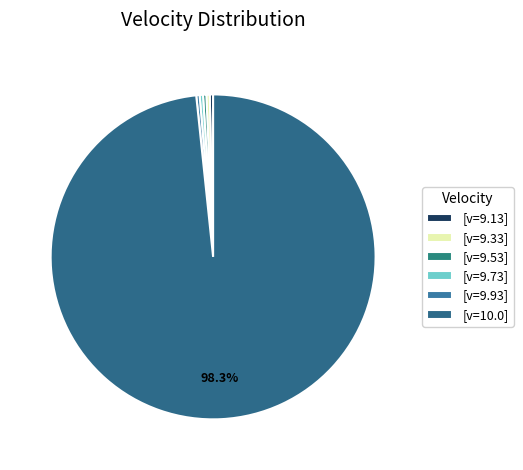

Count the number of slices in the pie.

6